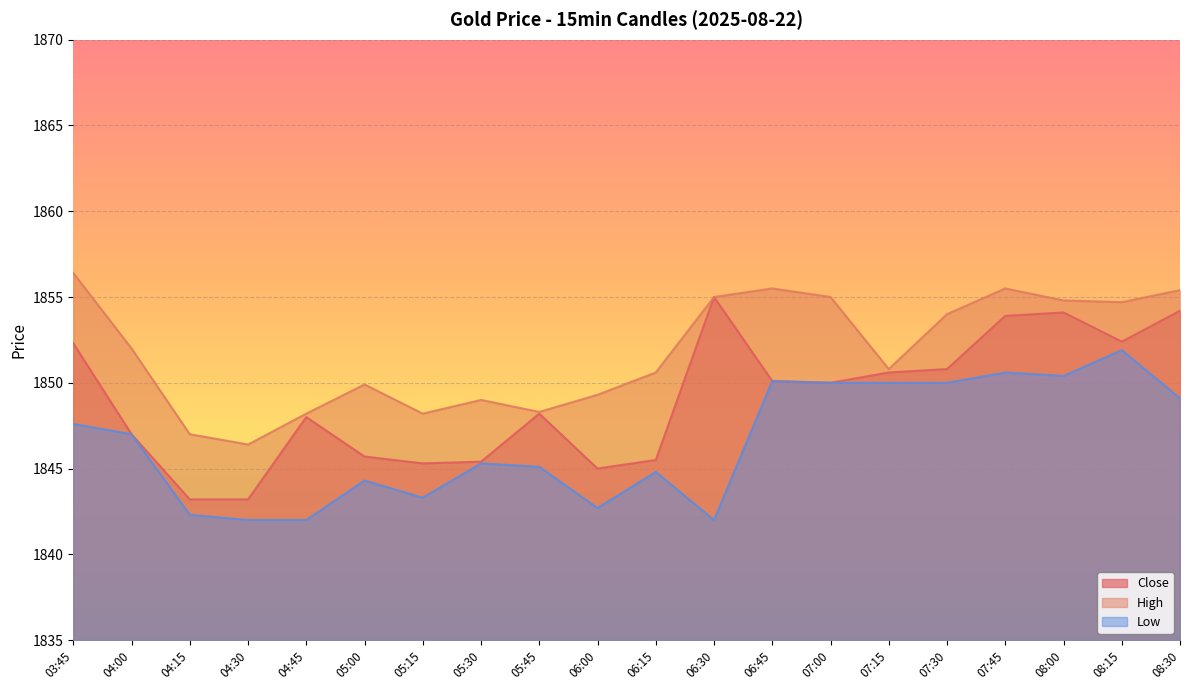

Between 07:30 and 06:30, which is larger?

06:30